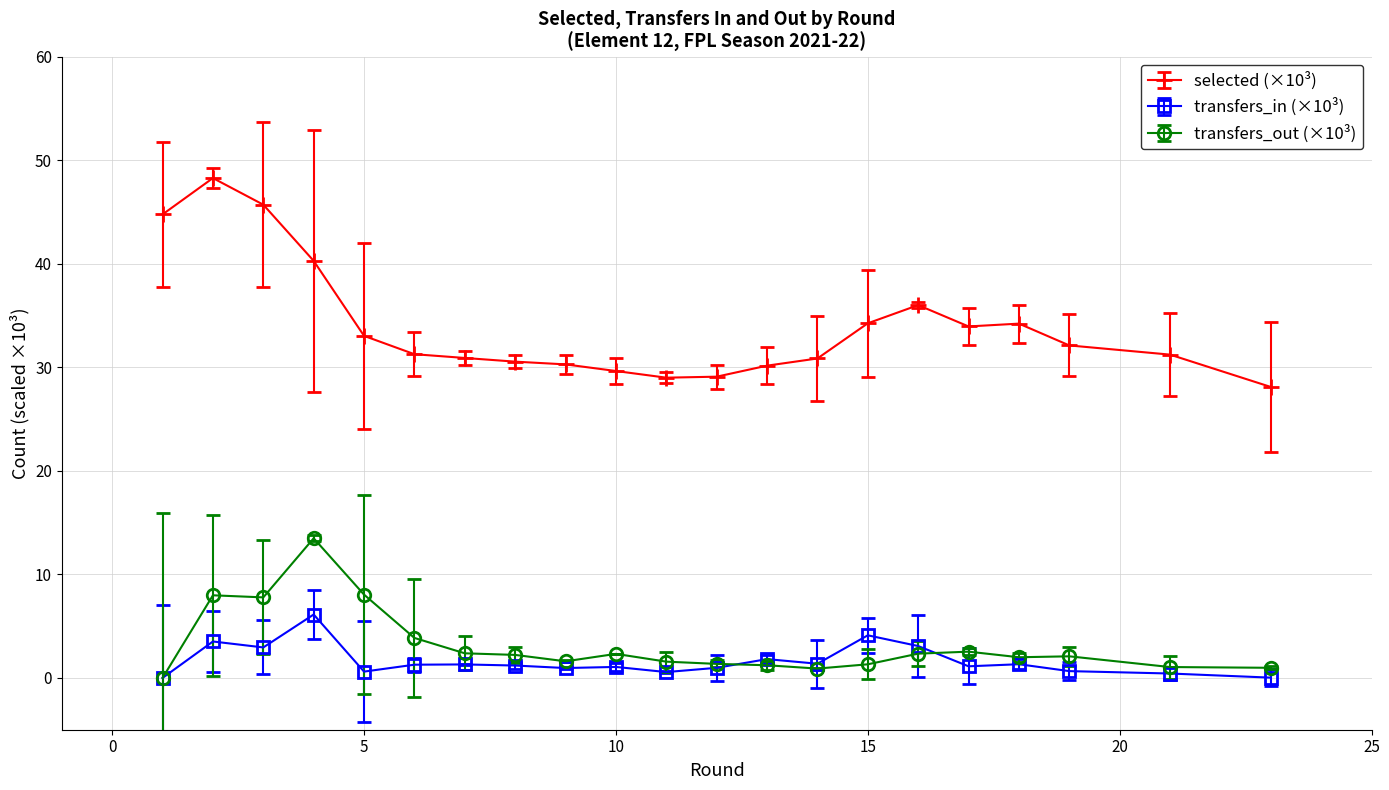

What is the greatest value displayed?

48.3